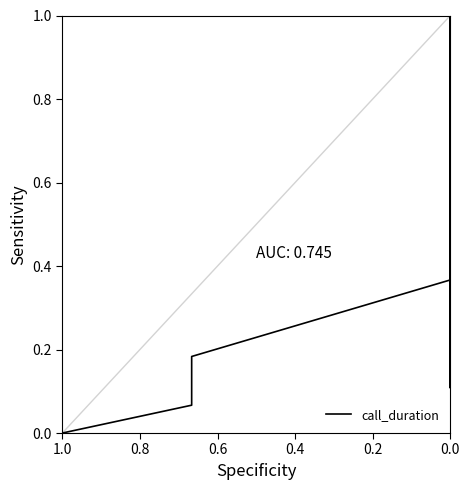

What is the difference between the maximum and second lowest values?

1.0